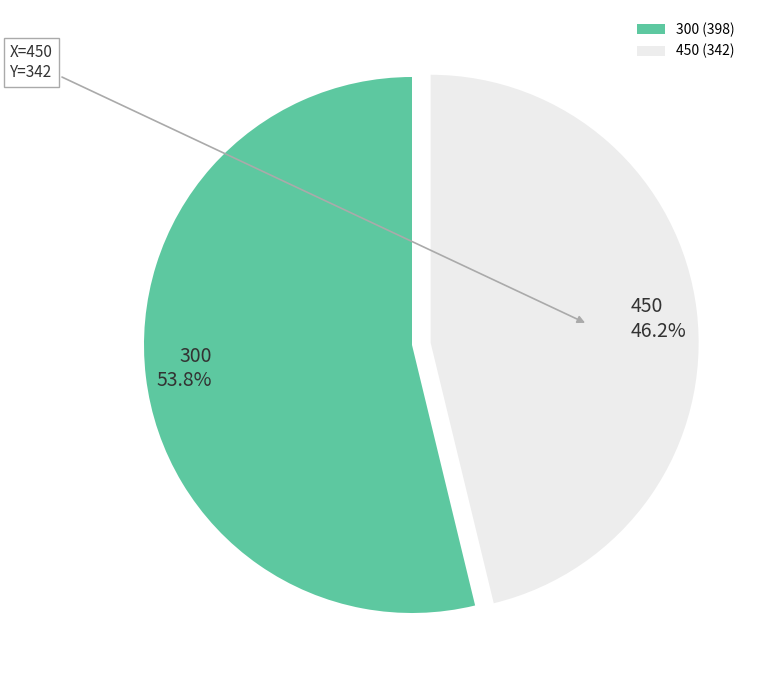

What portion of the pie excludes 450?

53.8%